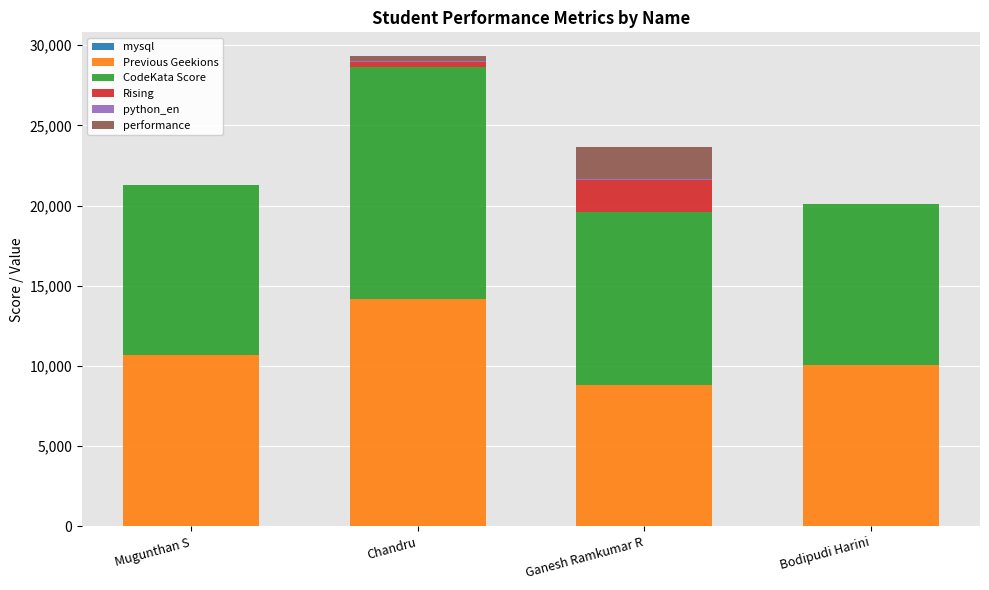

At which category is the sum across all series the highest?

Chandru